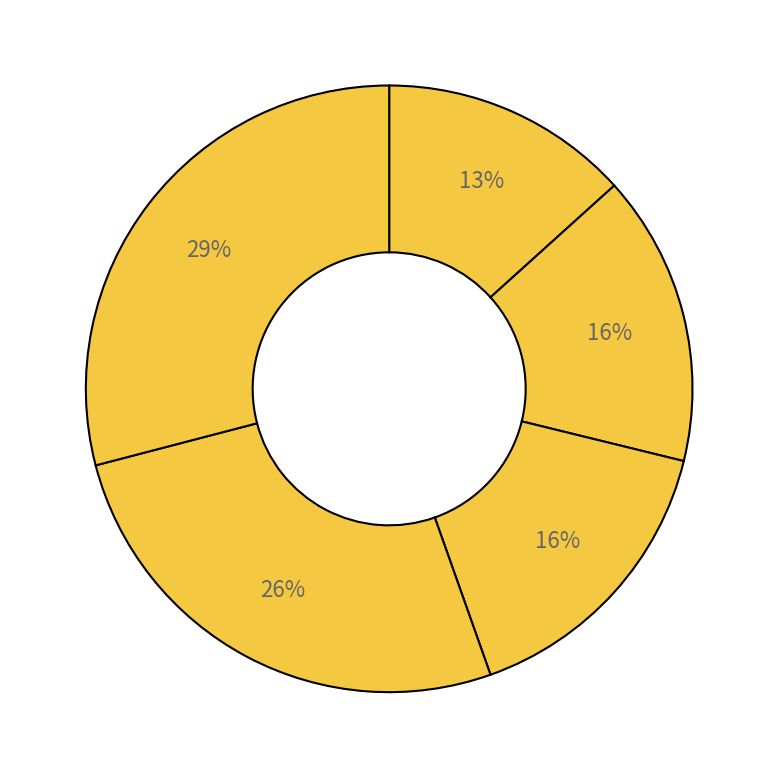

How many segments does this pie chart have?

5